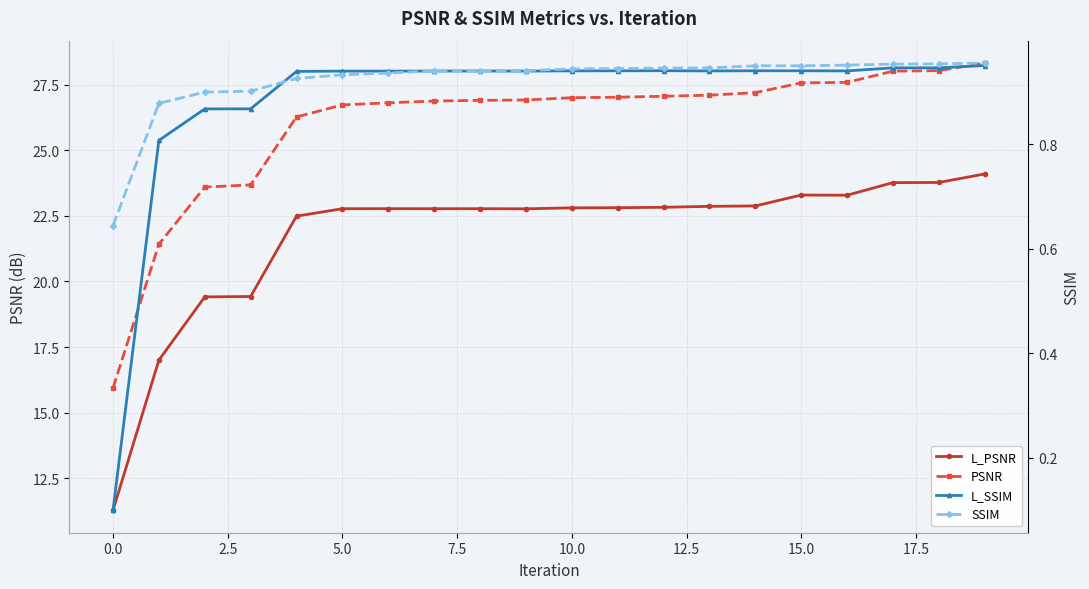

True or false: PSNR and SSIM intersect in this chart.

False